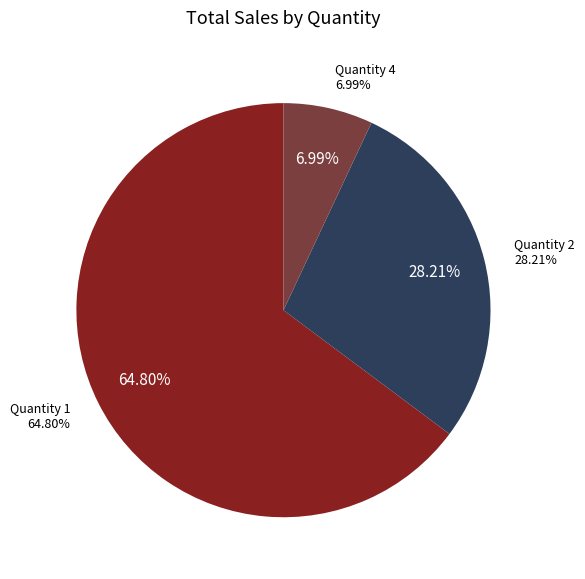

Is it true that 11 is 1% of the pie?

False